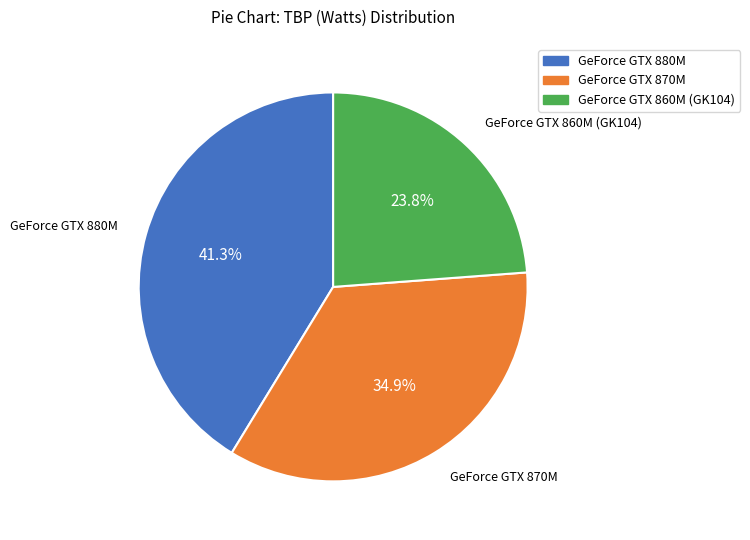

Combined, do GeForce GTX 880M and GeForce GTX 860M (GK104) account for over 50%?

Yes